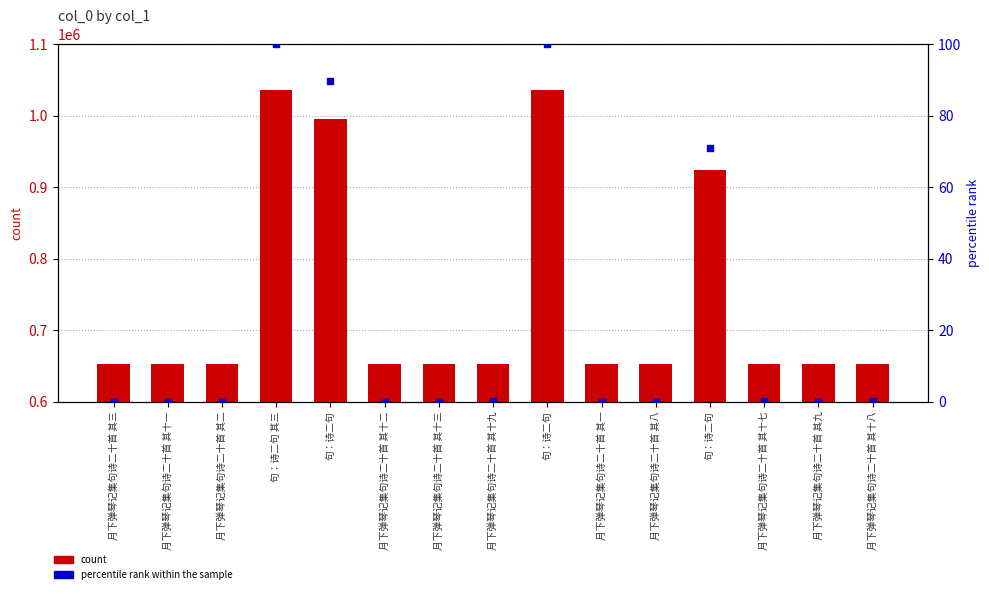

What is the total value across all series at 月下弹琴记集句诗二十首 其九?

652534.0